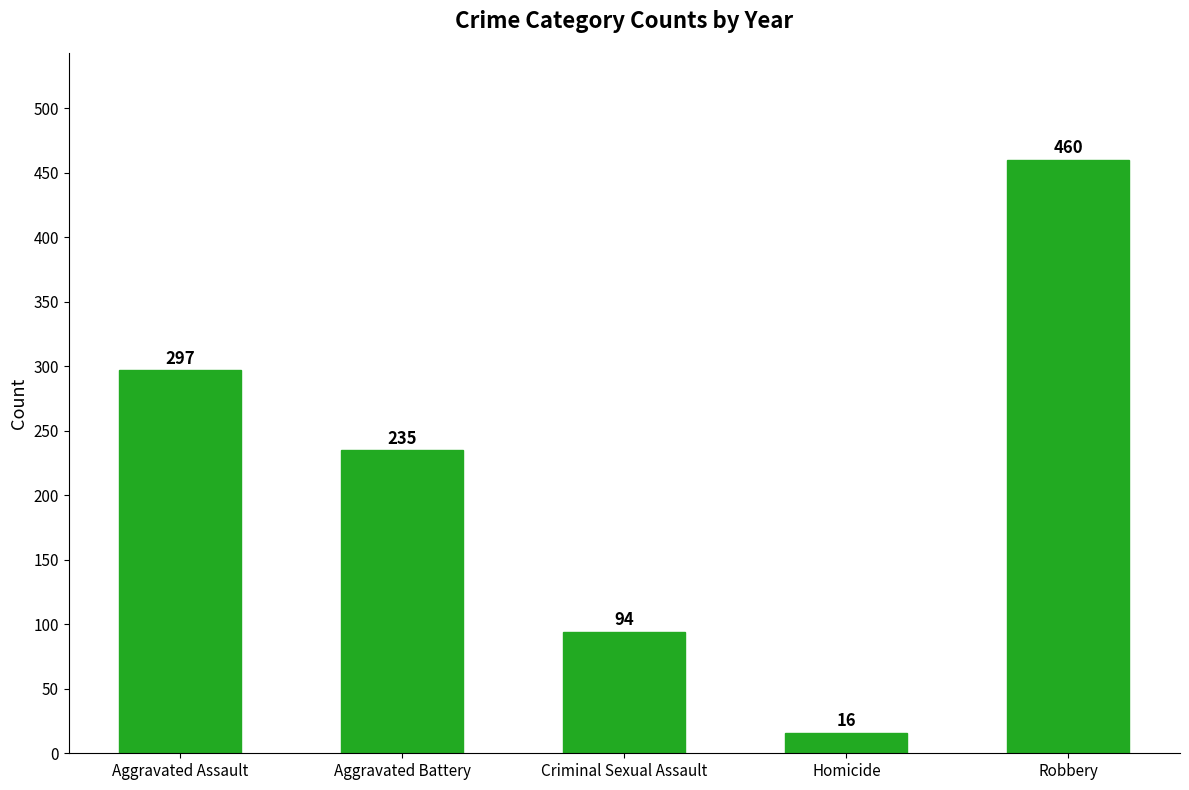

What is the change in value from Homicide to Robbery?

+444